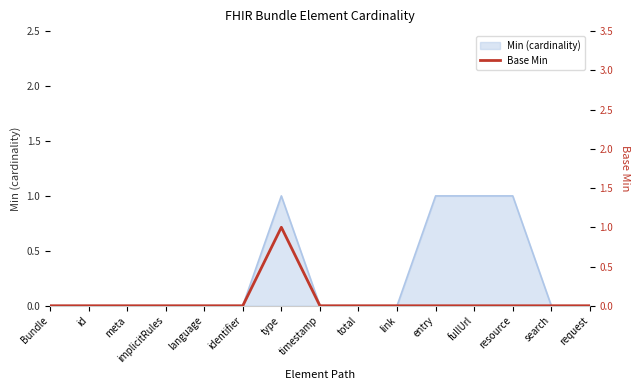

The Min (cardinality) series shows 0 at fullUrl. True or false?

False